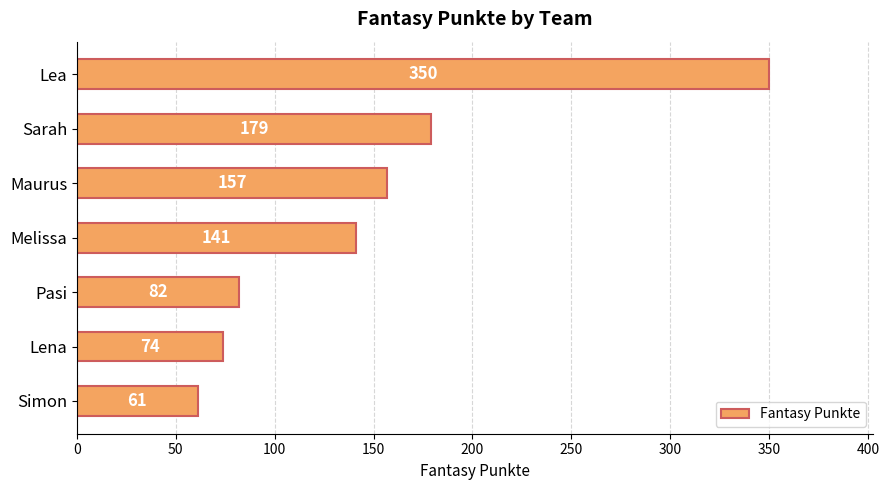

Reading bottom to top, what are all the values shown in this chart?

Simon=61	Lena=74	Pasi=82	Melissa=141	Maurus=157	Sarah=179	Lea=350